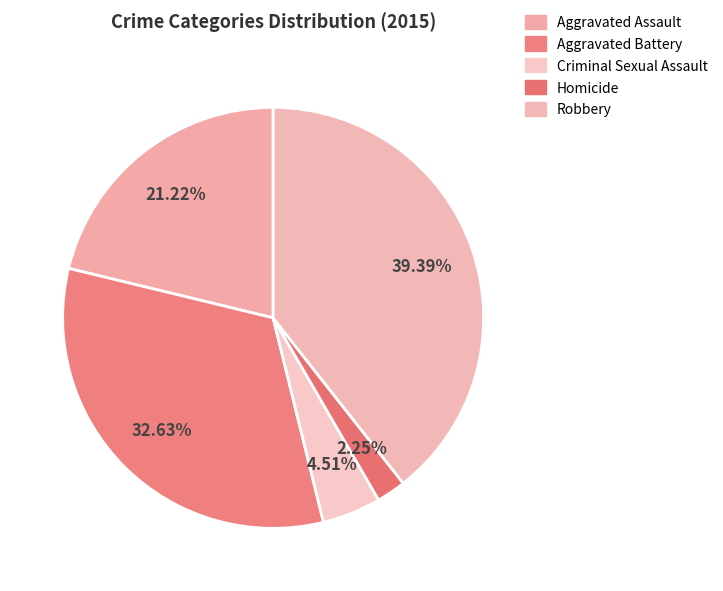

Rank the categories by value from lowest to highest.

Homicide, Criminal Sexual Assault, Aggravated Assault, Aggravated Battery, Robbery